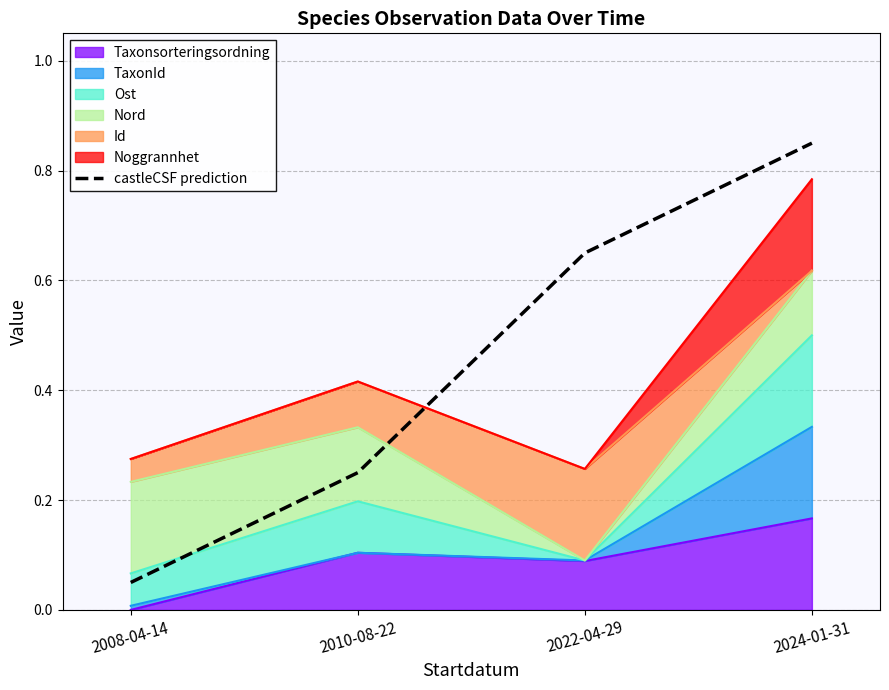

The value at 2022-04-29 is 1.0. True or false?

False